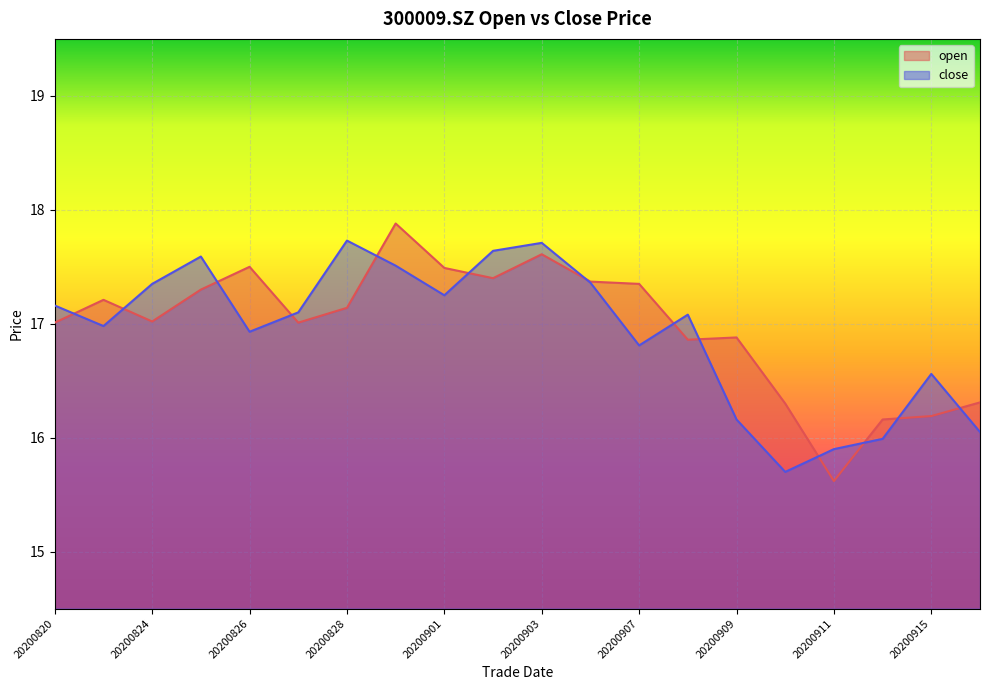

What is the total value across all series at 20200820?

34.2